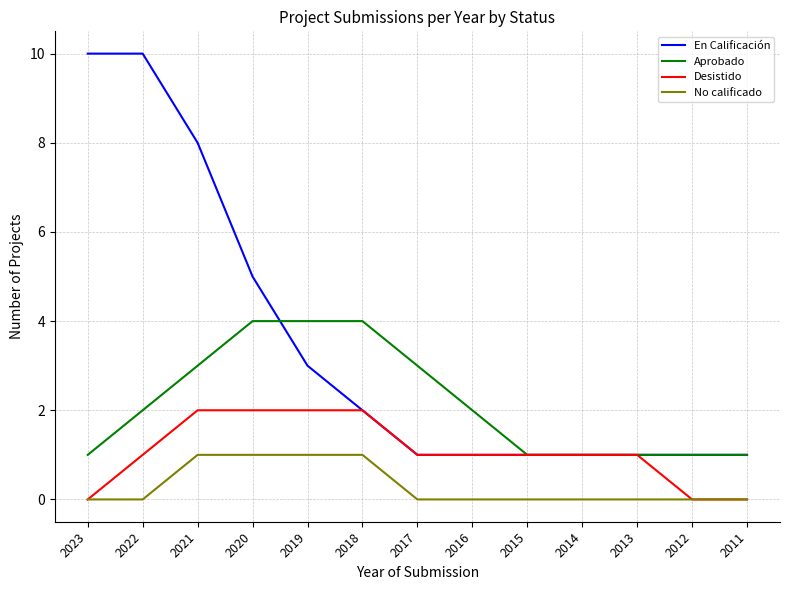

At 2022, list the series in order from largest to smallest.

En Calificación, Aprobado, Desistido, No calificado